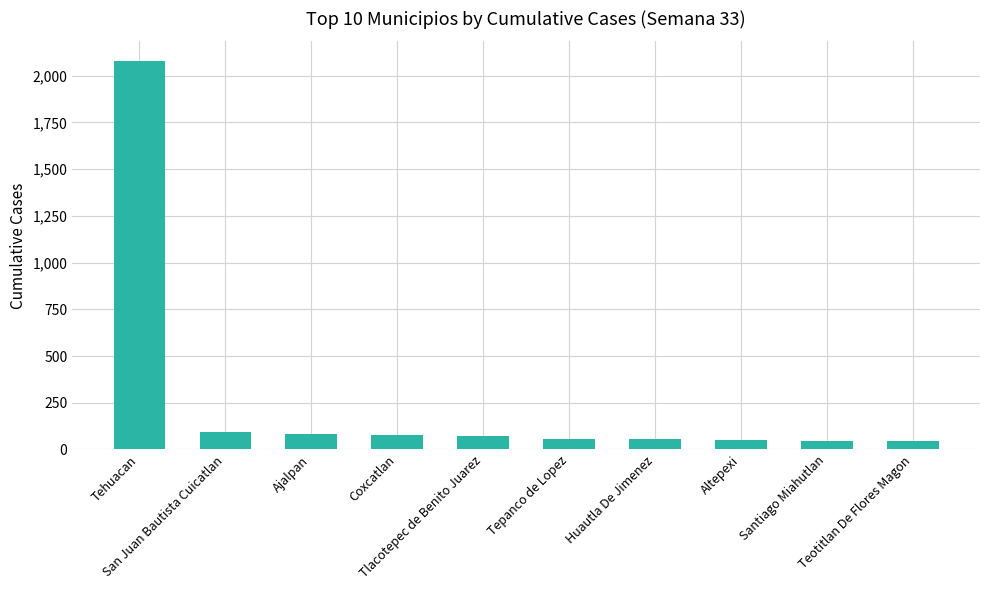

What is the value of the 1st bar from the left?

2080